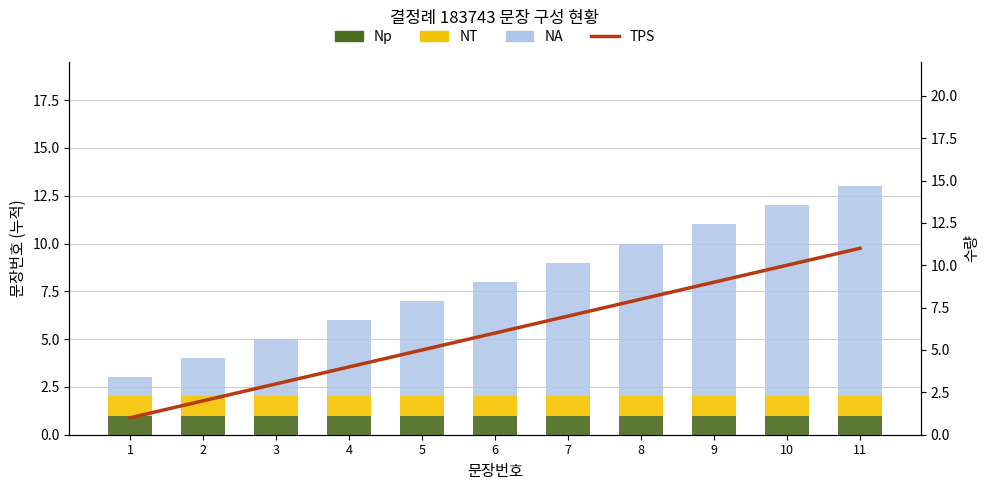

The value of NA at 1 is 2. True or false?

False